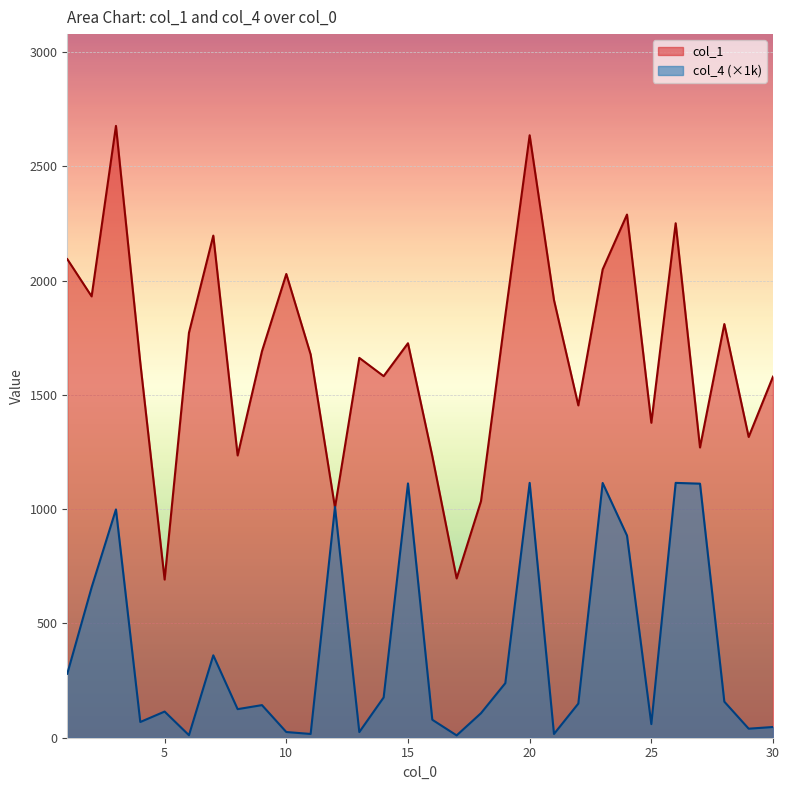

True or false: col_4 has more than 2 interior local peaks.

True